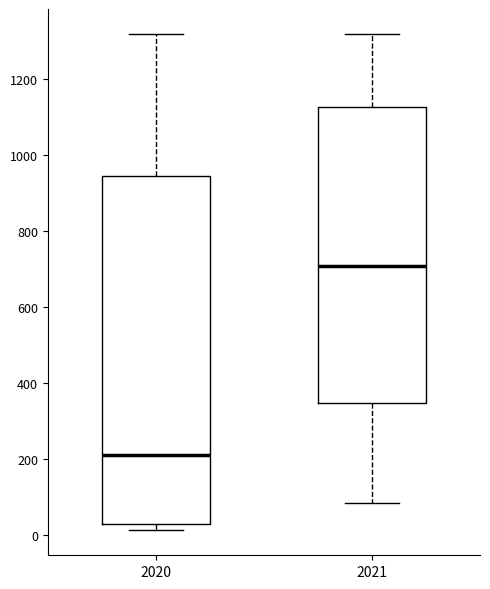

Comparing the boxes themselves (not the whiskers), which one is the tallest?

2020